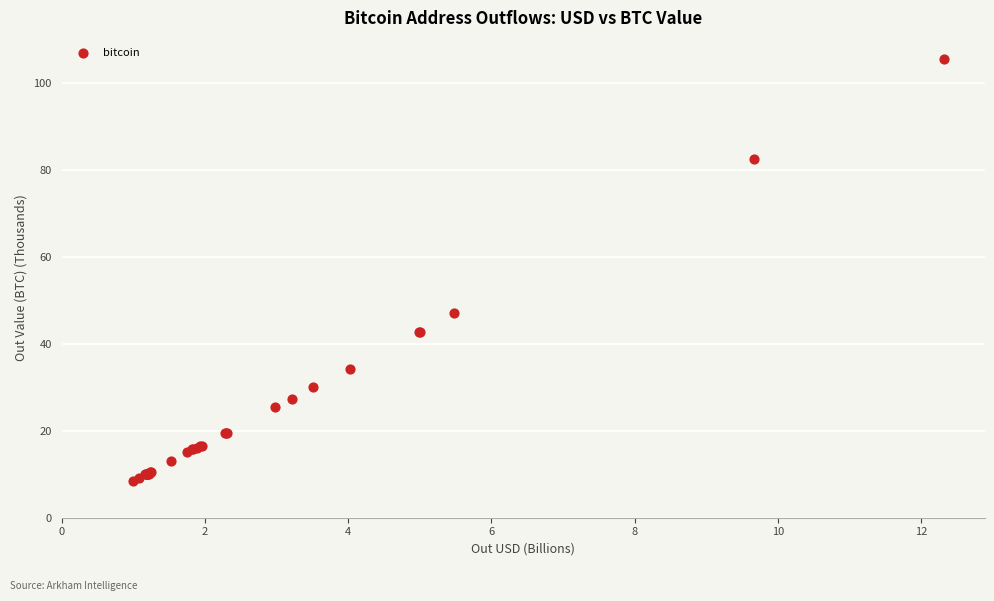

What Y value in the scatter plot is closest to 56?

47.0